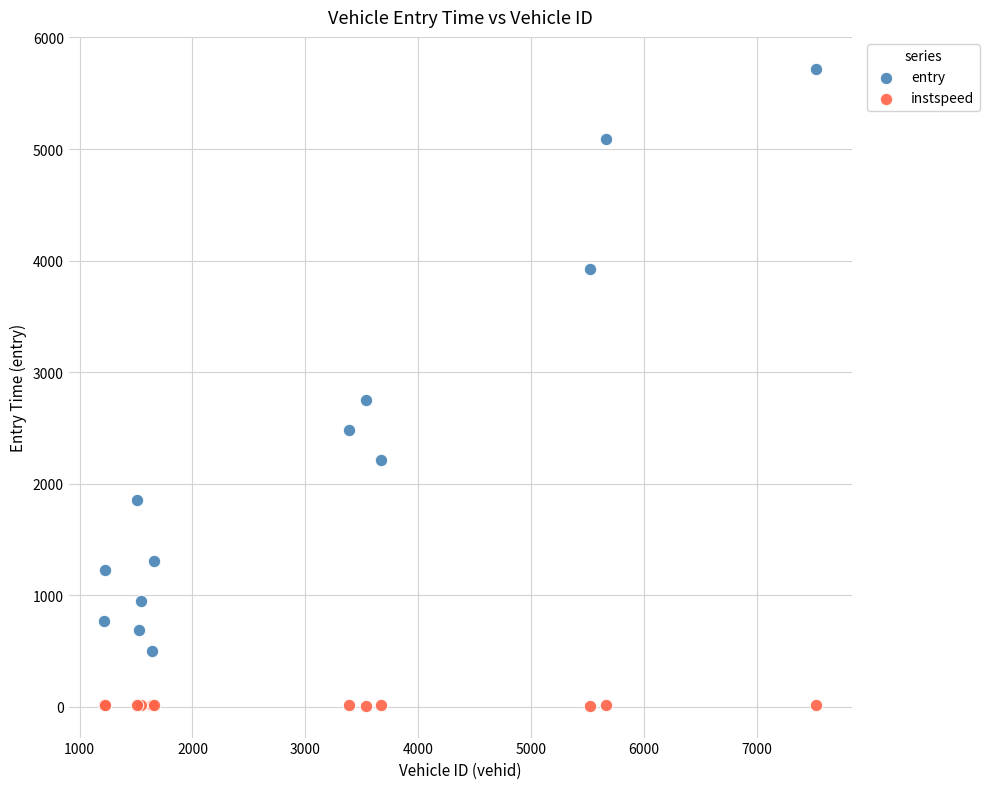

In the entry series, what Y value is closest to 3110?

2750.4